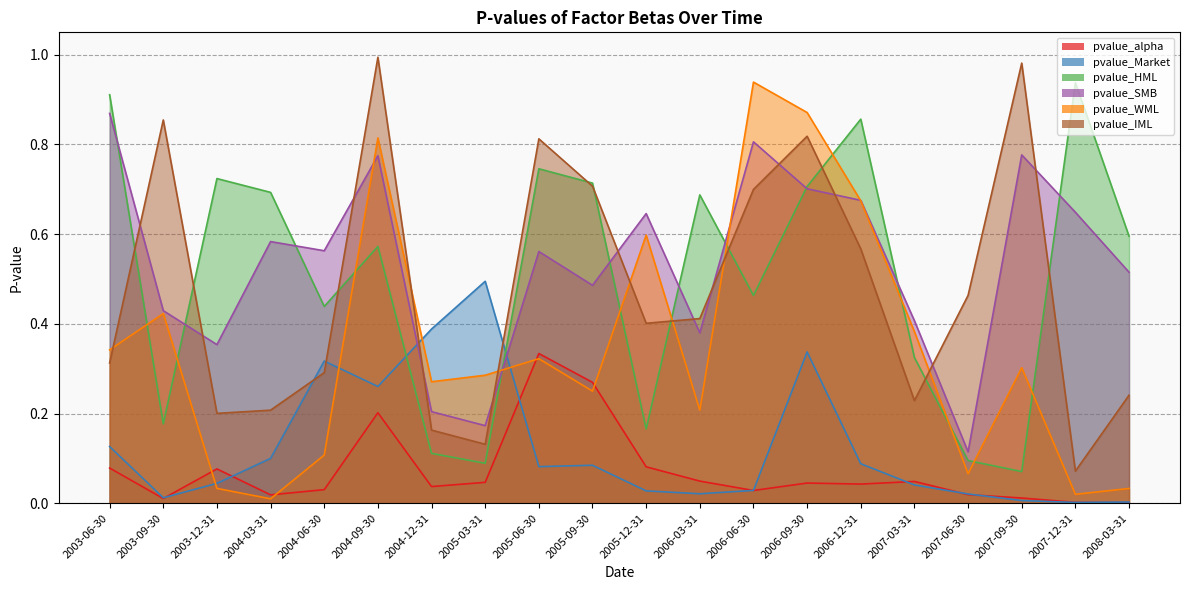

How many intersections are there between pvalue_WML and pvalue_Market?

4